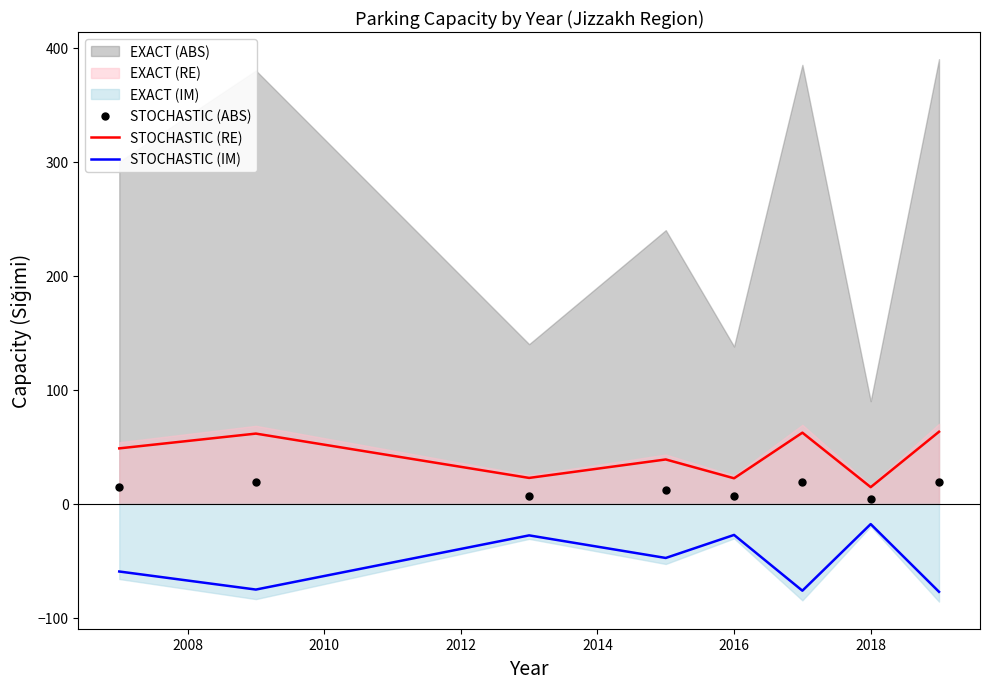

Which series has the widest spread of values?

STOCHASTIC (IM)